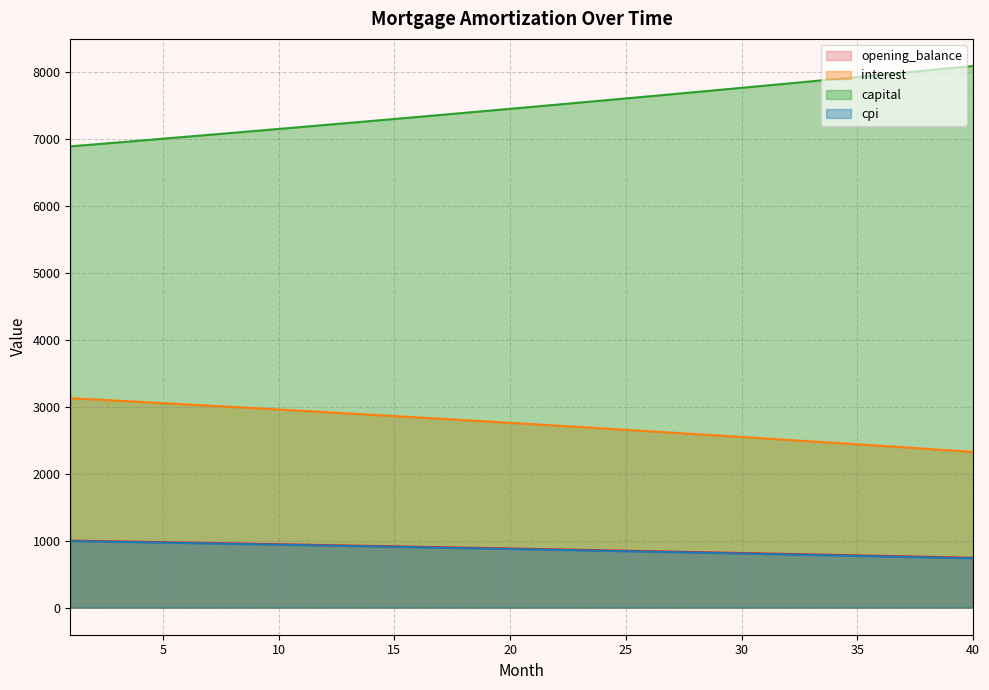

Is the value of opening_balance at 16 greater than the value of interest at 37?

No